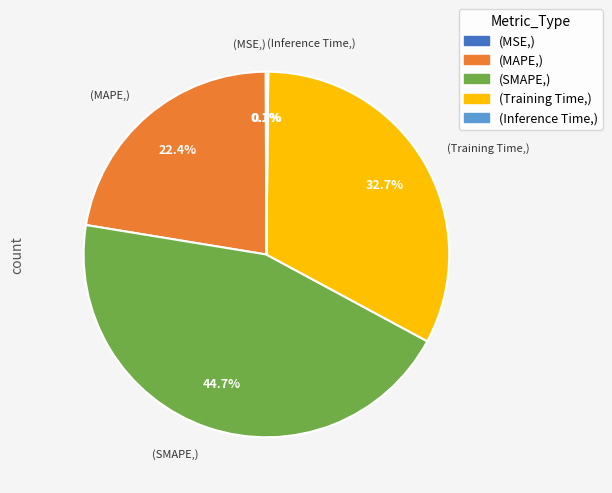

Is there any slice that represents more than half of the pie?

No